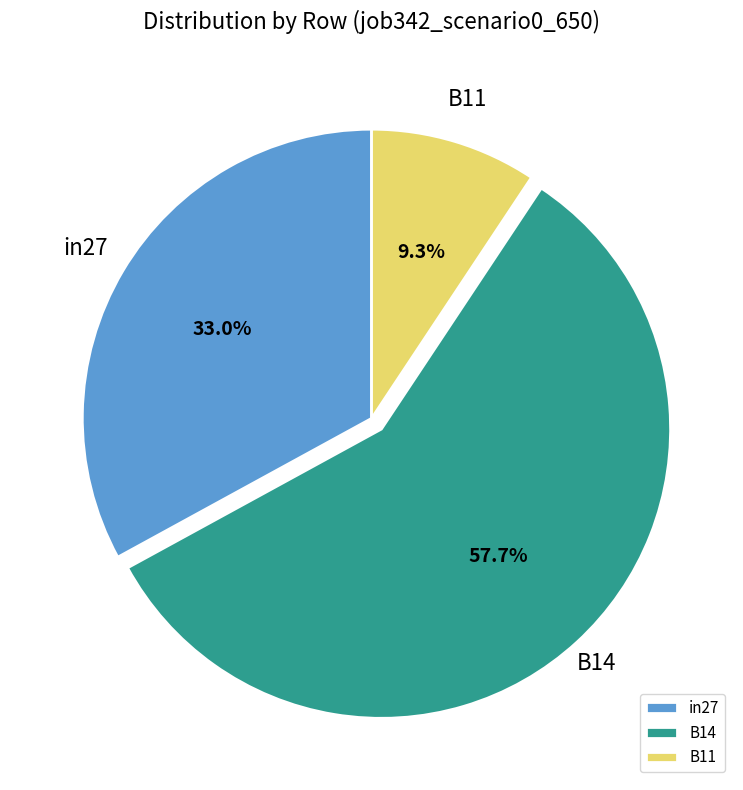

To the nearest percent, what is the combined percentage of B14 and B11?

67%